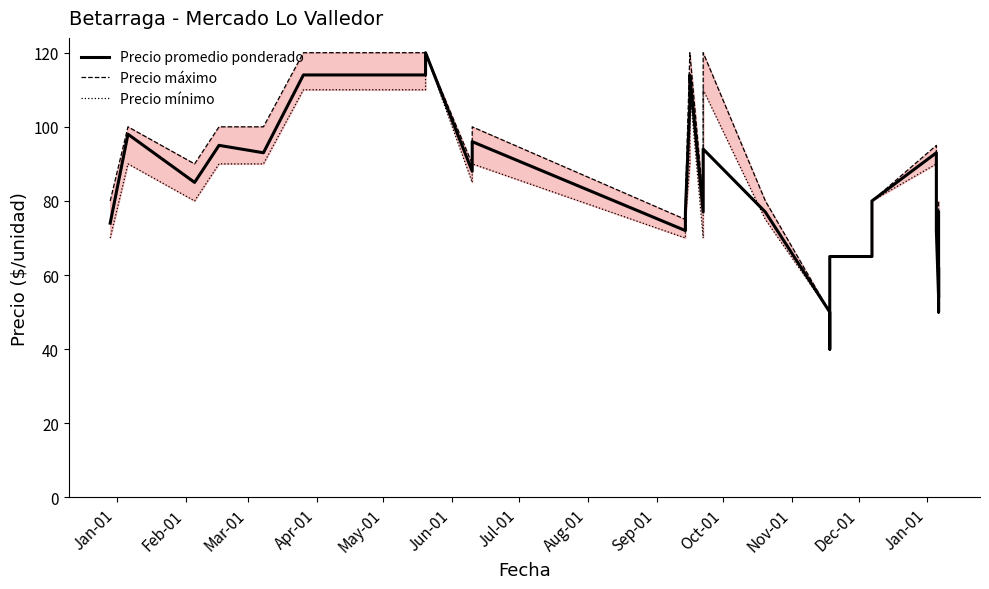

How many data points in Precio mínimo are less than 80?

15